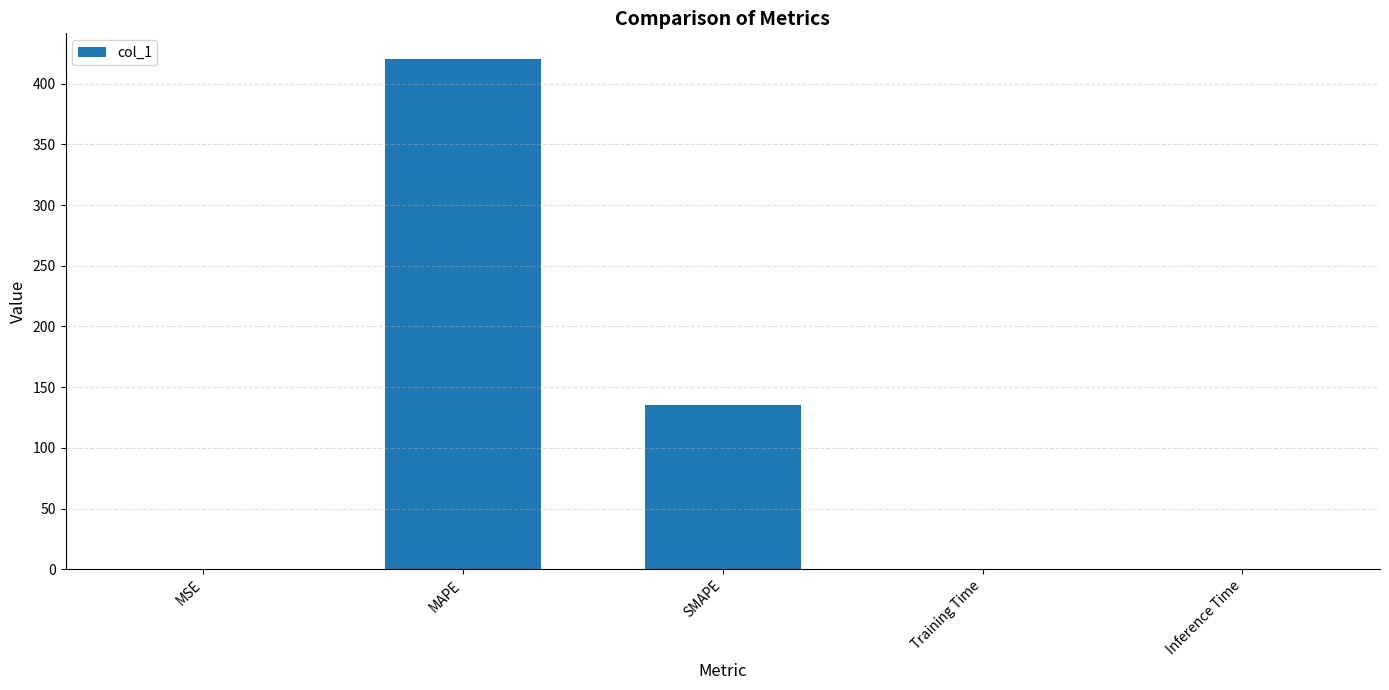

What value does the data have at SMAPE?

135.5